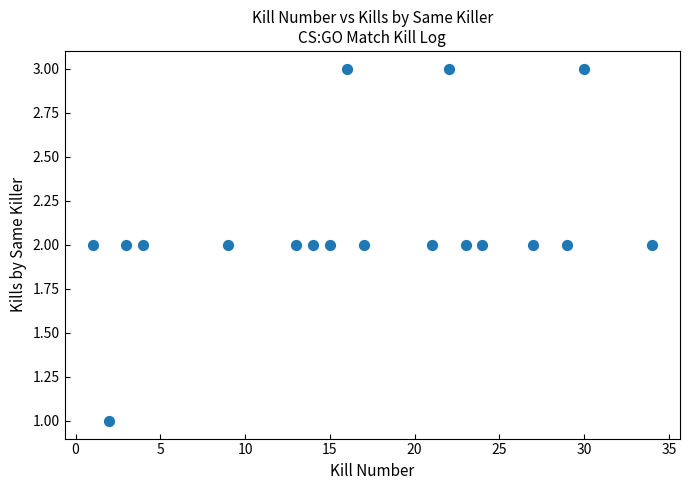

What is the range of X values (max minus min)?

33